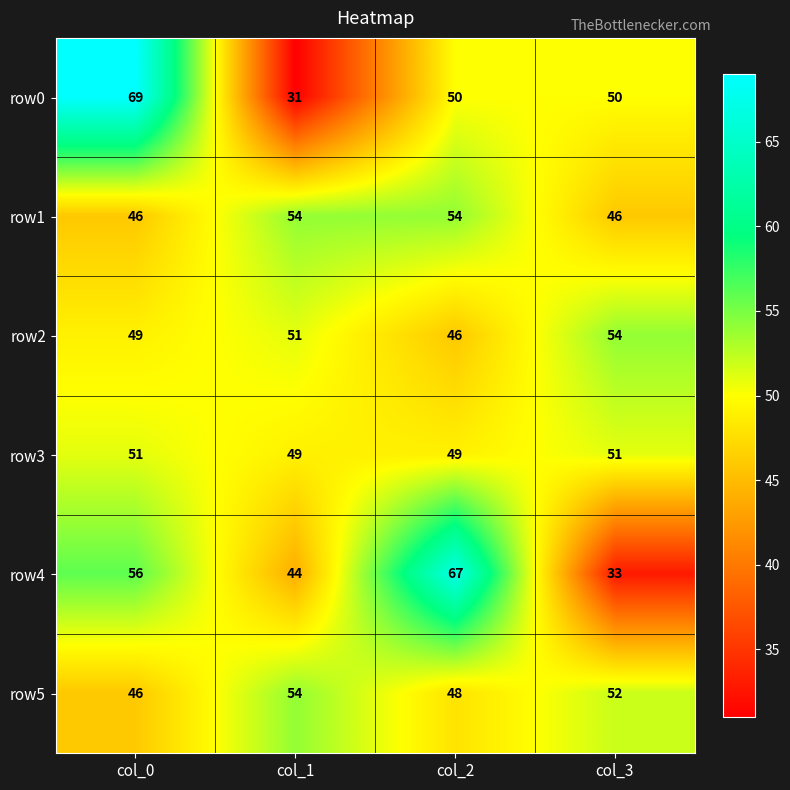

Reading right to left, extract all data points from this chart.

row0: 50	50	31	69
row1: 46	54	54	46
row2: 54	46	51	49
row3: 51	49	49	51
row4: 33	67	44	56
row5: 52	48	54	46